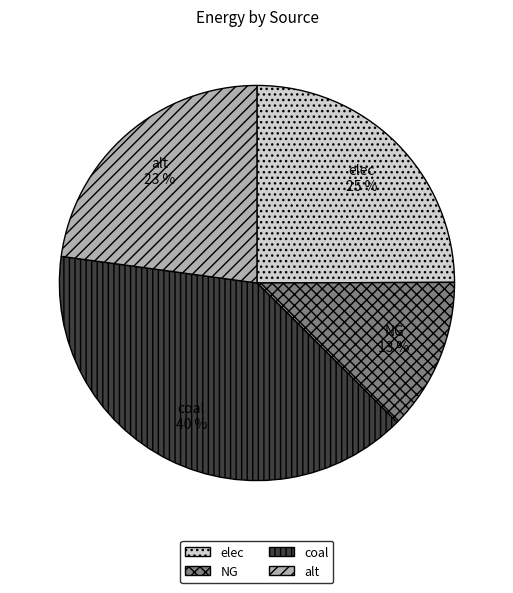

To the nearest percent, what portion does NG represent?

13%